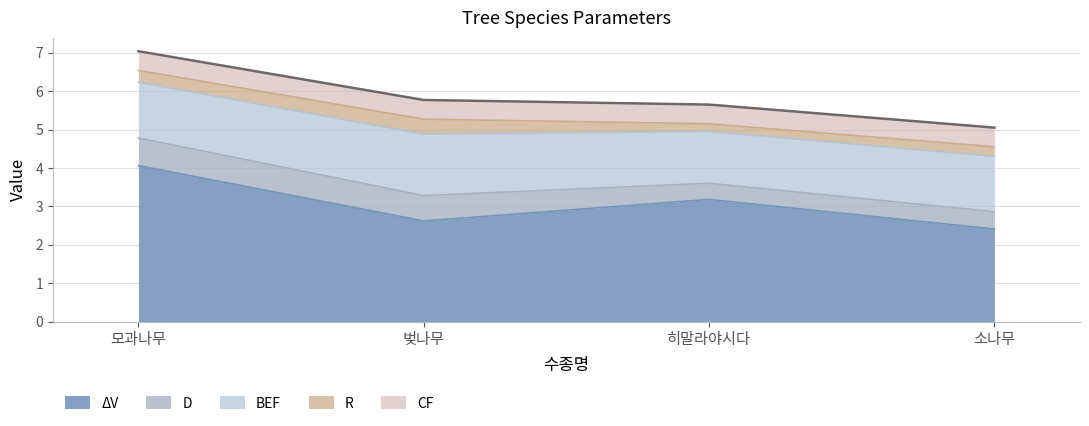

What is the average value of the R series?

0.3